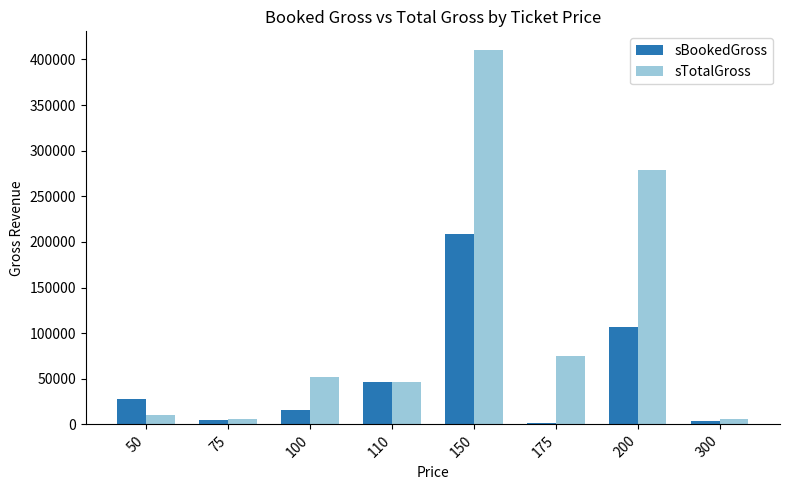

At which category is the sum across all series the highest?

150